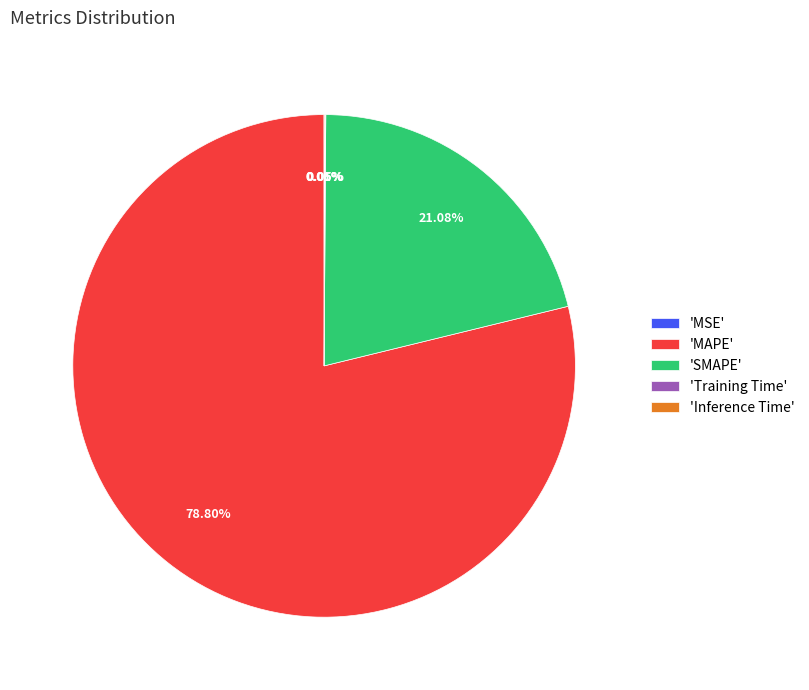

Which category has the biggest portion of the pie?

'MAPE'